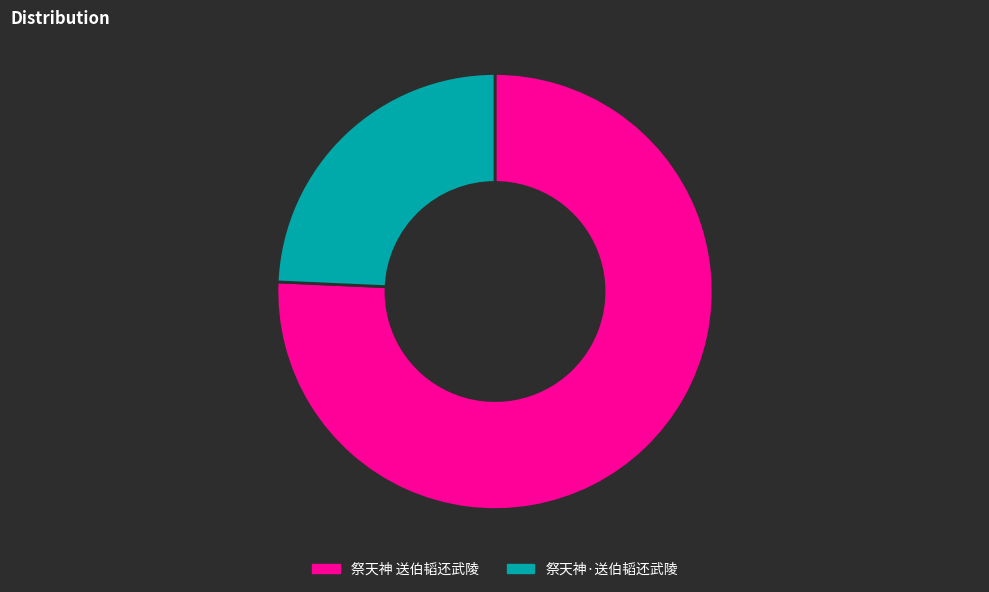

Rank the categories by value from highest to lowest.

祭天神 送伯韬还武陵, 祭天神·送伯韬还武陵